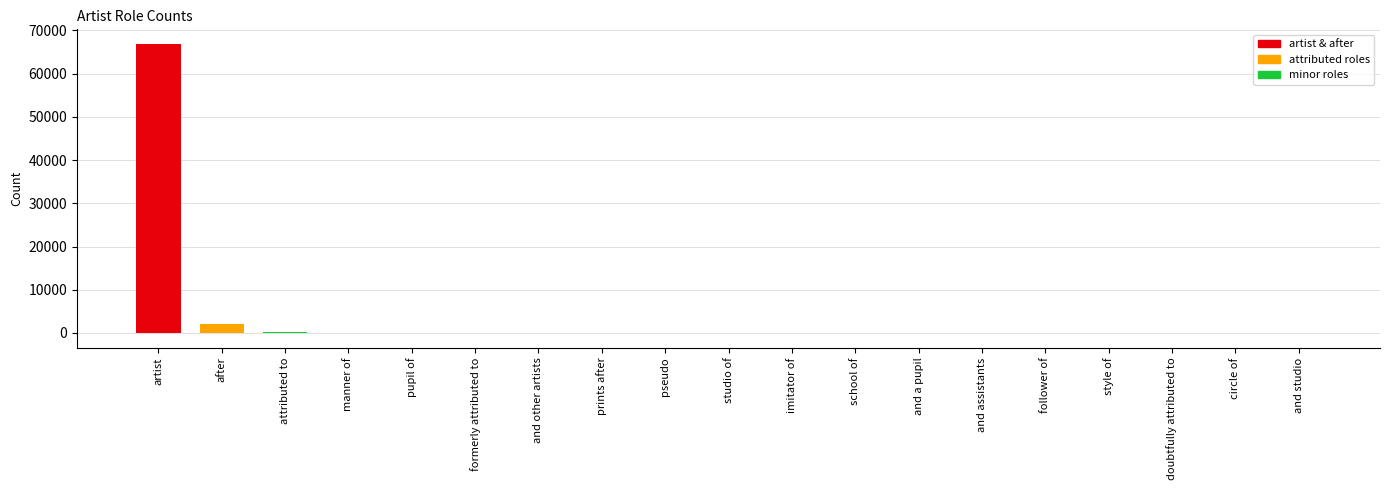

What is the average value?

3636